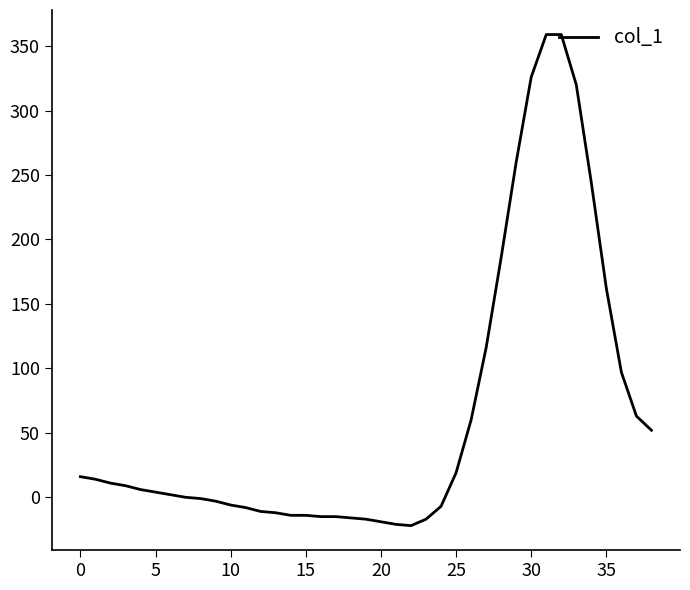

What is the difference between the maximum and minimum values?

381